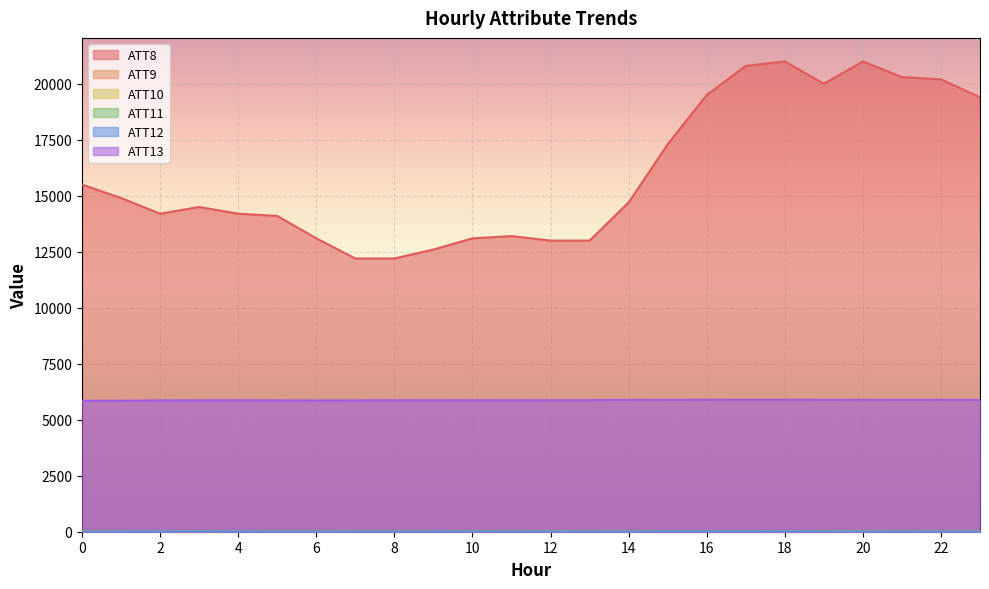

True or false: ATT10 and ATT11 intersect in this chart.

True